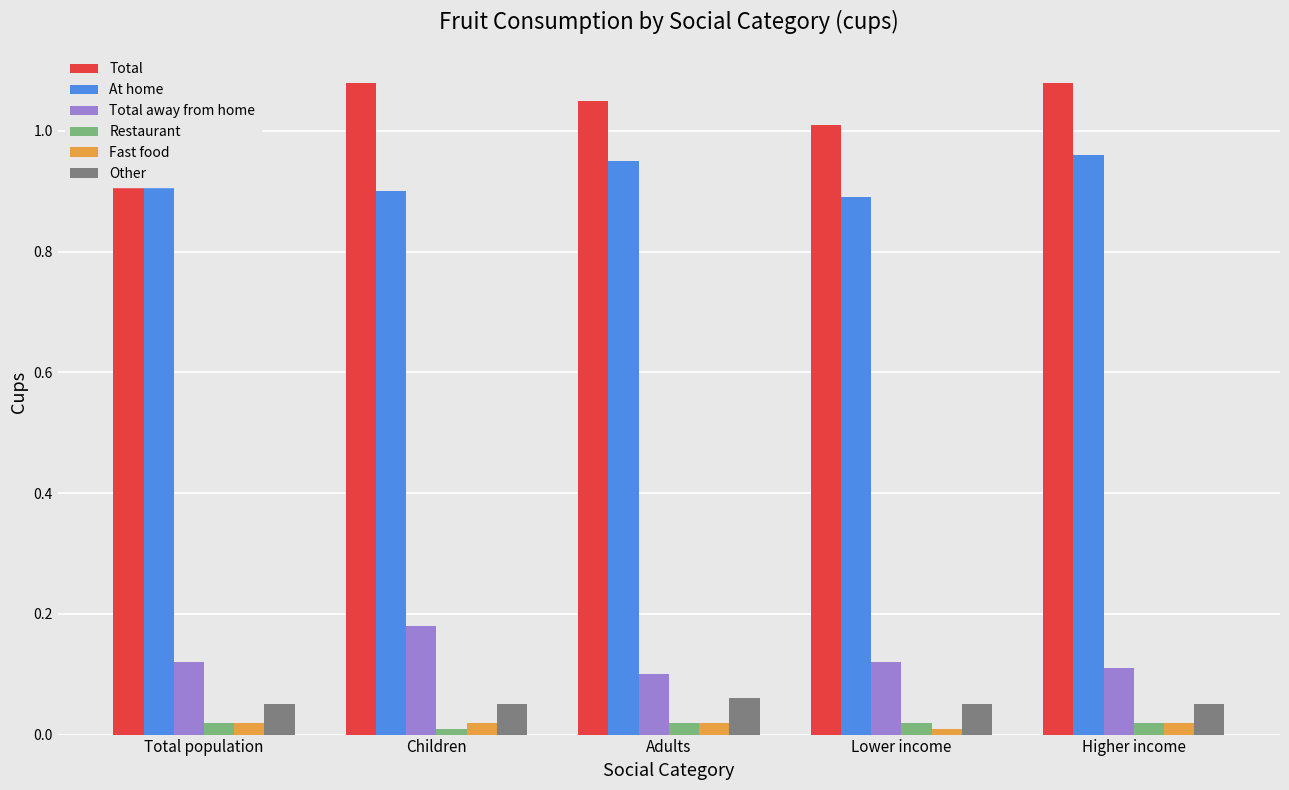

What is the label of the 3rd bar from the left?

Adults